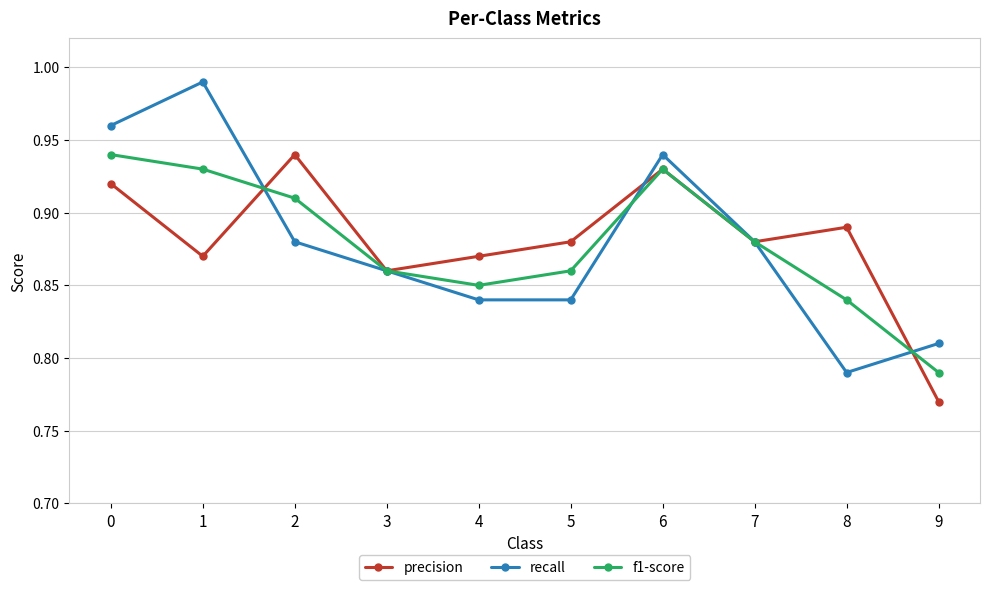

At how many categories does at least one series exceed 0?

10